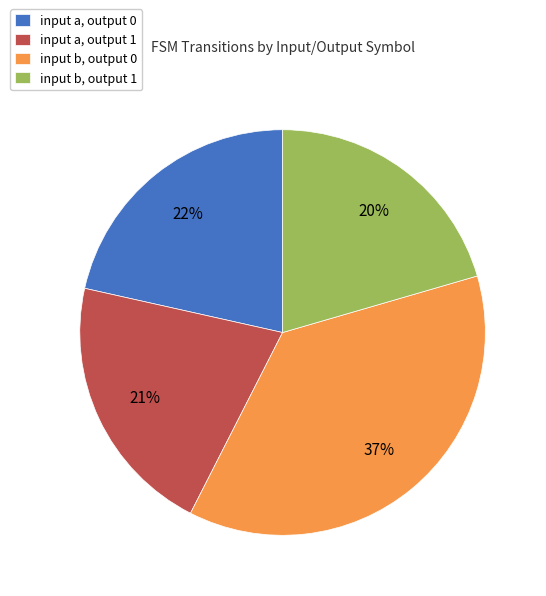

How many segments does this pie chart have?

4